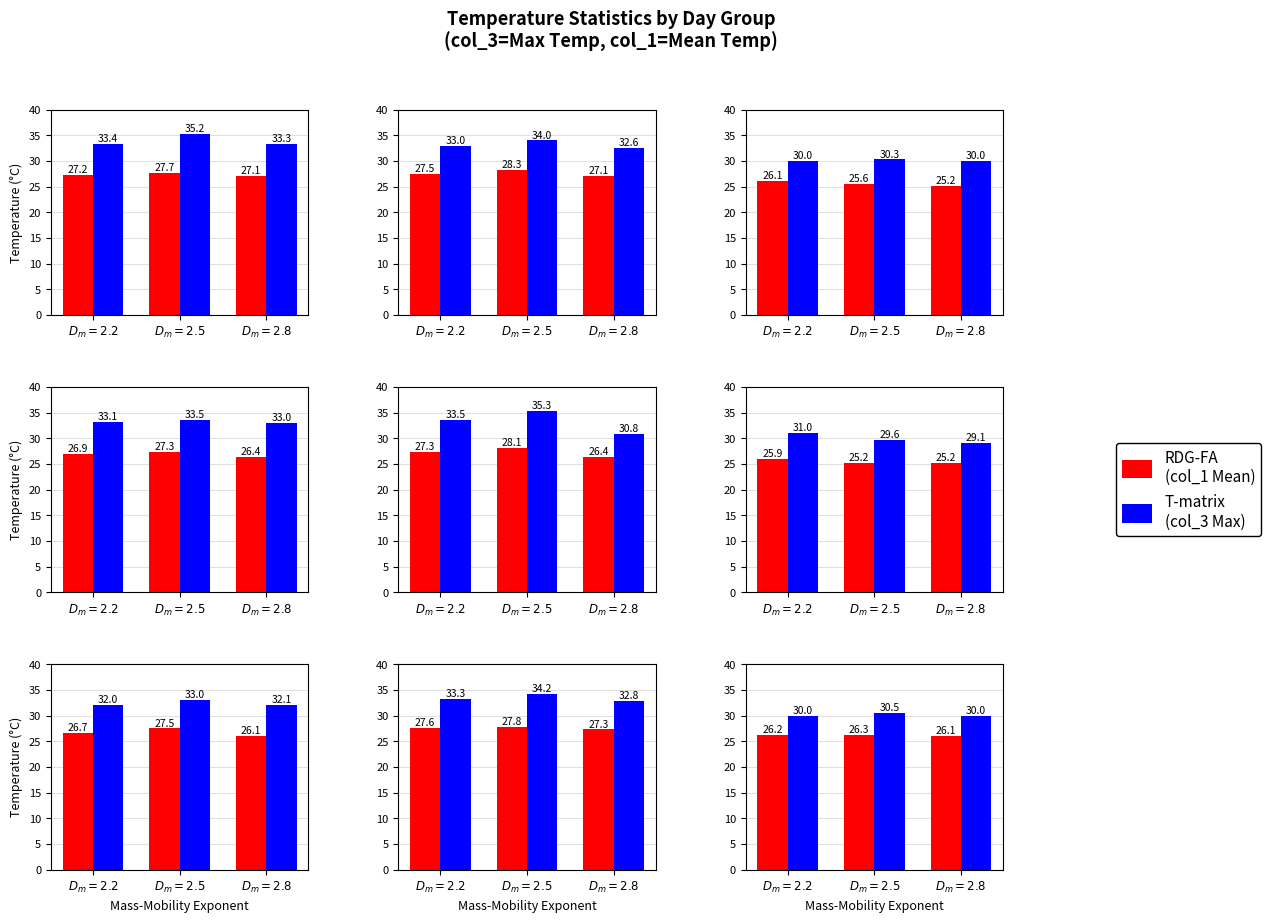

What is the label of the 1st bar from the left?

$D_m=2.2$